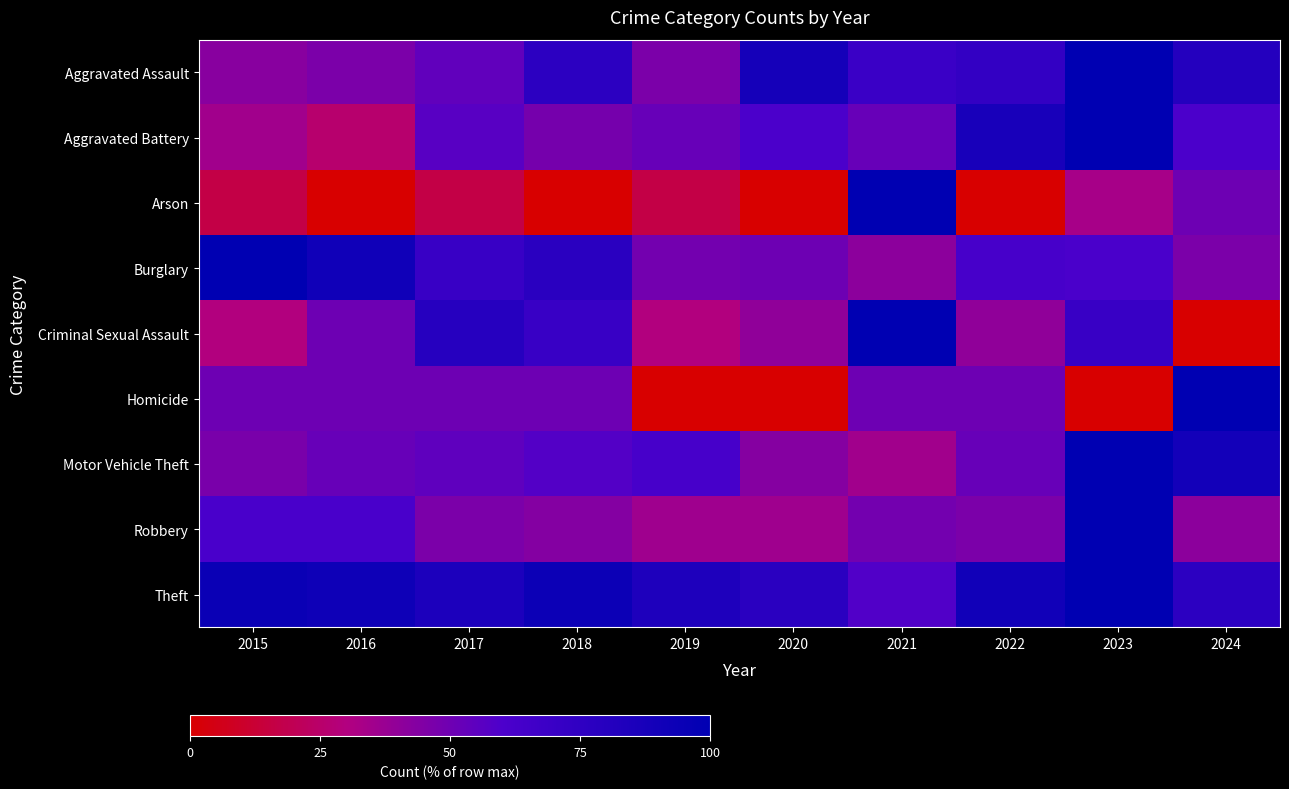

At how many categories does at least one series exceed 68?

10